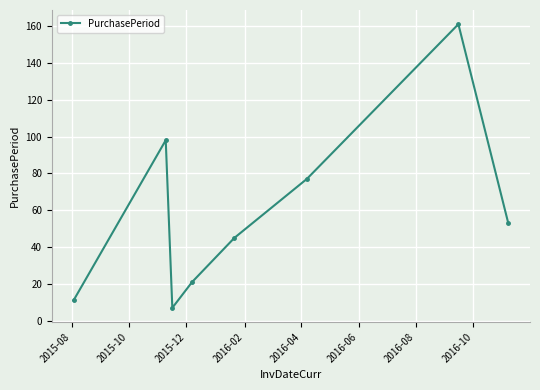

What is the minimum value shown in the chart?

7